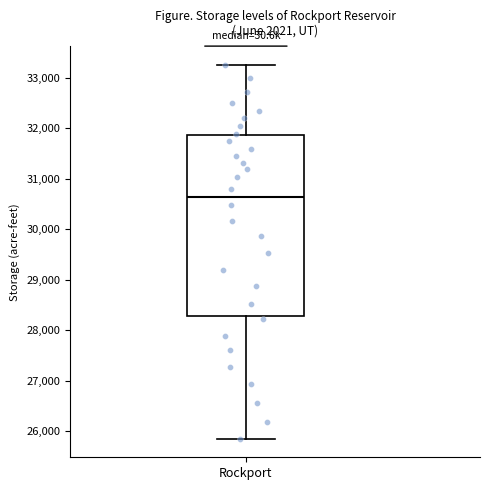

Transcribe this box plot: give where the median line is, the range the box spans, and where the two whiskers end, as read against the y-axis. The values are not printed on the chart, so give them approximately, as read against the axis.

median 30600, box 28300 to 31900, whiskers 25900 to 33300